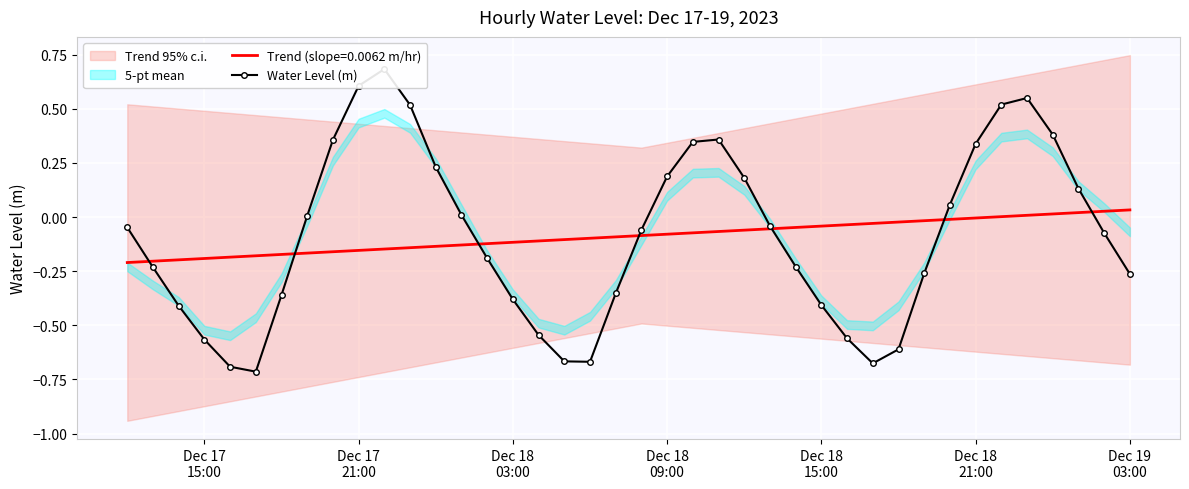

How many values are above zero?

17